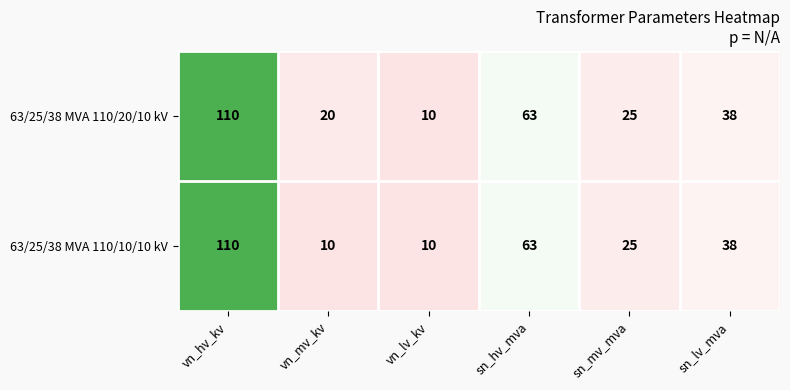

Reading left to right, what are all the values shown in this chart?

63/25/38 MVA 110/20/10 kV: vn_hv_kv=110	vn_mv_kv=20	vn_lv_kv=10	sn_hv_mva=63	sn_mv_mva=25	sn_lv_mva=38
63/25/38 MVA 110/10/10 kV: vn_hv_kv=110	vn_mv_kv=10	vn_lv_kv=10	sn_hv_mva=63	sn_mv_mva=25	sn_lv_mva=38